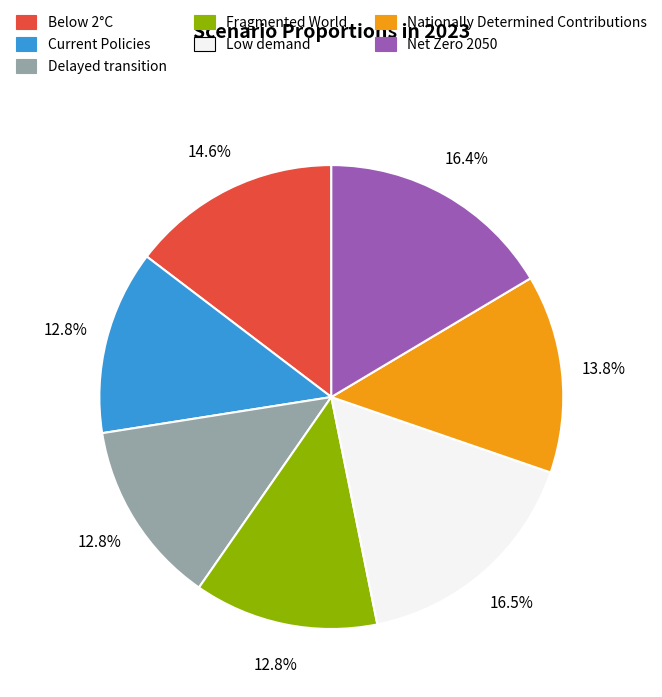

Is there any slice that represents more than half of the pie?

No